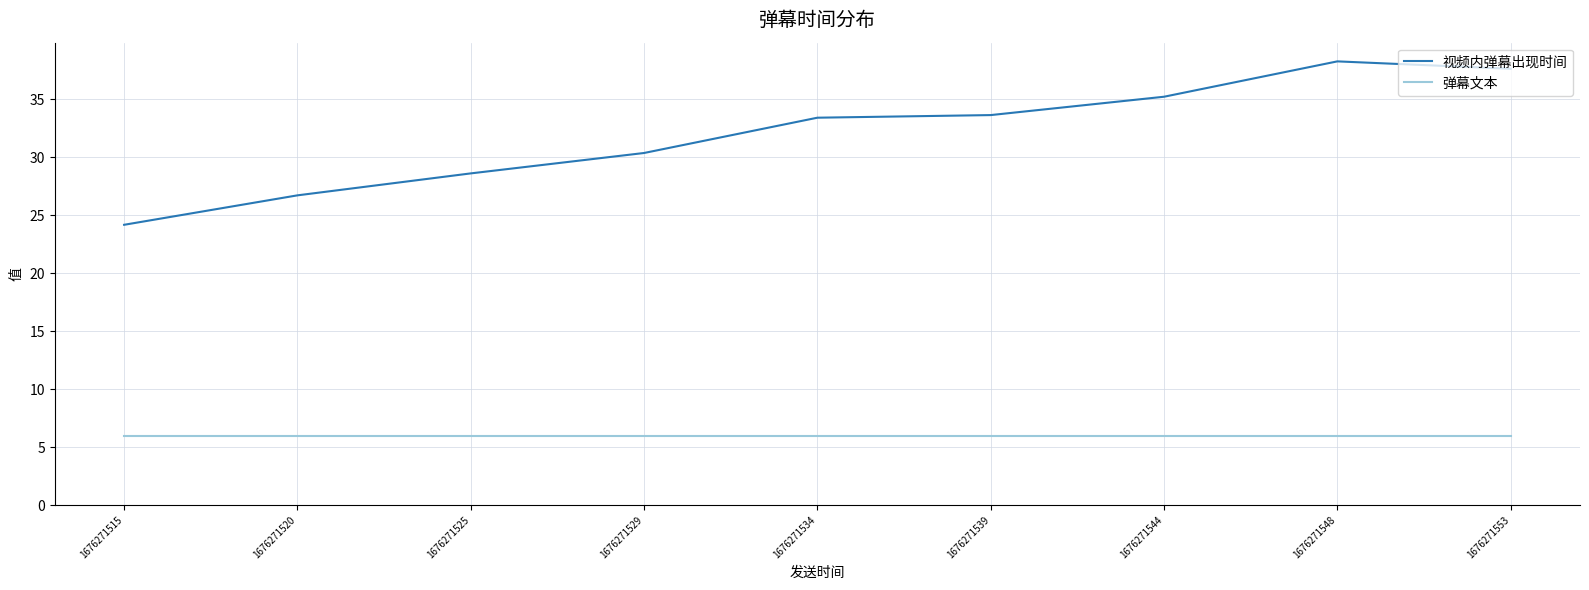

Rank the series by their average value, from highest to lowest.

视频内弹幕出现时间, 弹幕文本